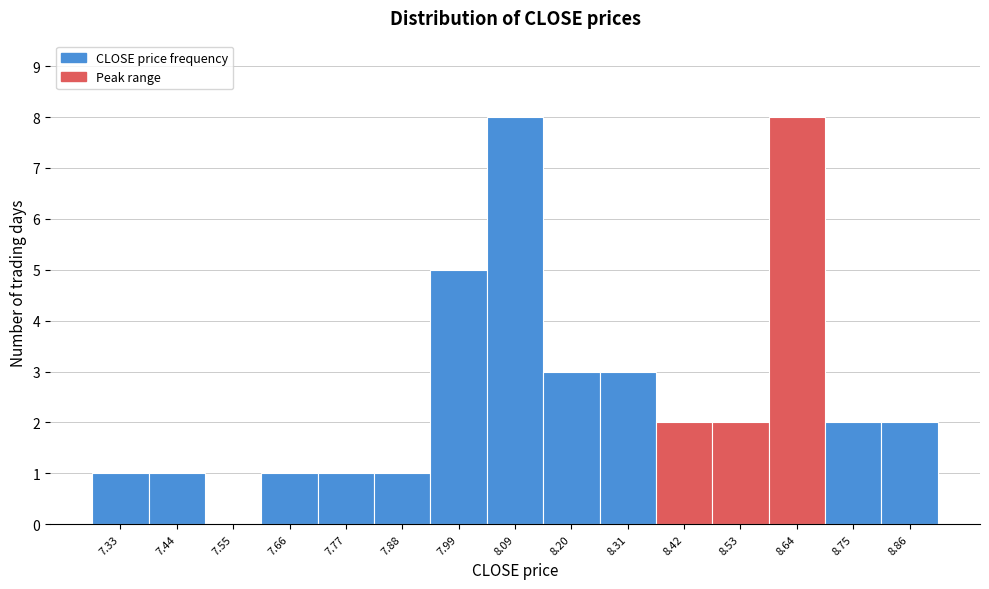

Reading left to right, list every bar in this chart as the range it spans on the x-axis followed by its height. Neither the bar edges nor the heights are printed on the chart, so give them approximately, as read against the axes.

7.28 to 7.38: 1
7.38 to 7.50: 1
7.50 to 7.60: 0
7.60 to 7.72: 1
7.72 to 7.82: 1
7.82 to 7.94: 1
7.94 to 8.04: 5
8.04 to 8.14: 8
8.14 to 8.26: 3
8.26 to 8.36: 3
8.36 to 8.48: 2
8.48 to 8.58: 2
8.58 to 8.70: 8
8.70 to 8.80: 2
8.80 to 8.92: 2